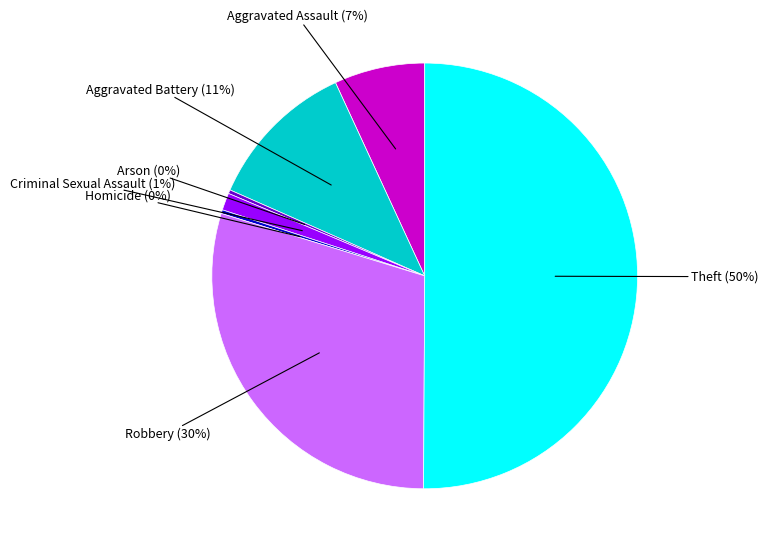

Which category has the biggest portion of the pie?

Theft